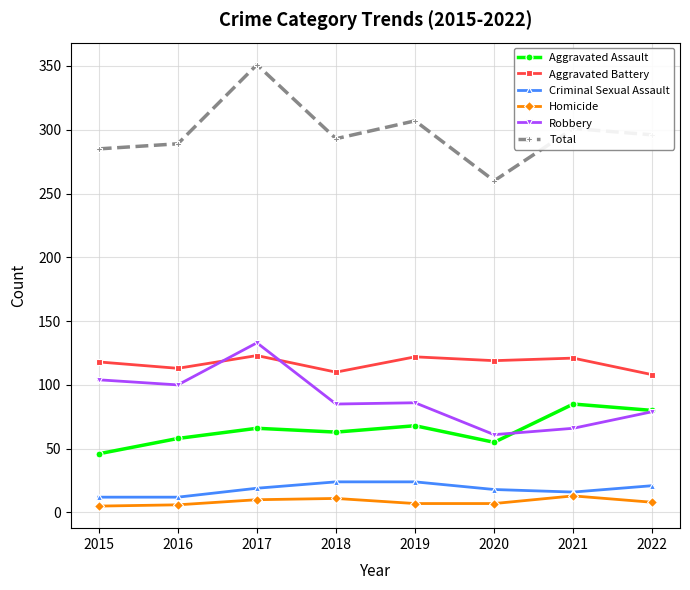

Is it true that Criminal Sexual Assault equals 18 at 2020?

True